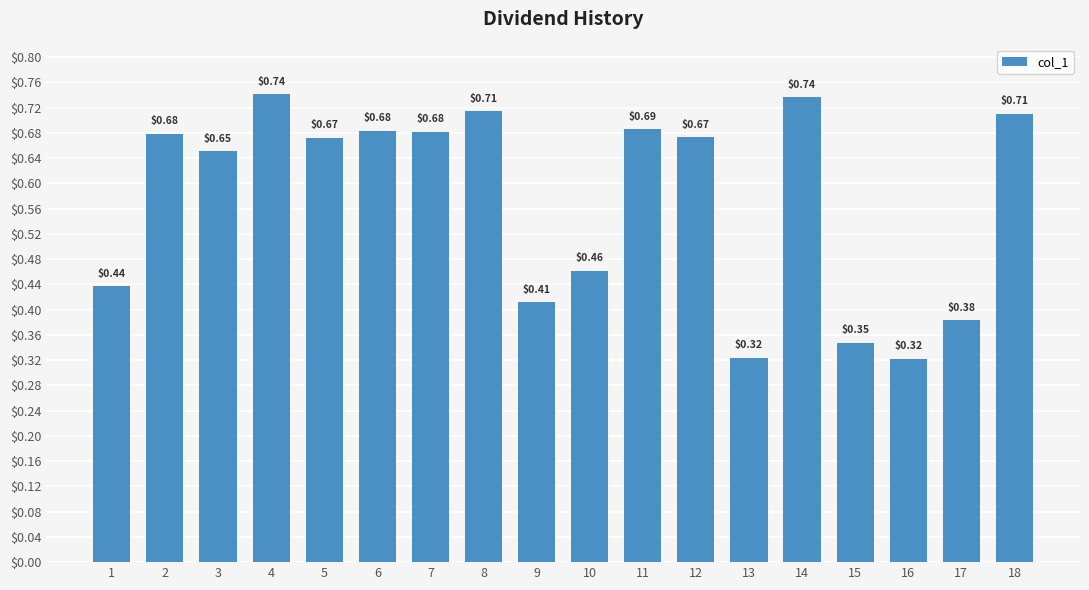

Between 7 and 11, which is larger?

11